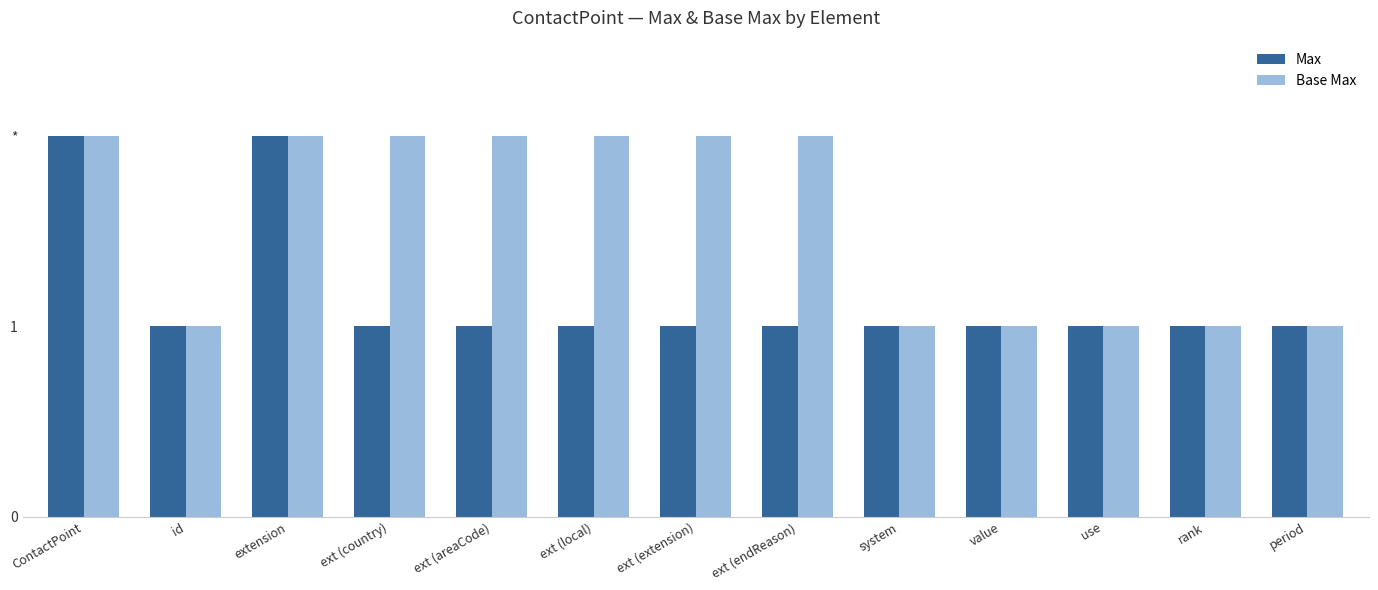

What are all the series names shown in the legend?

Max, Base Max